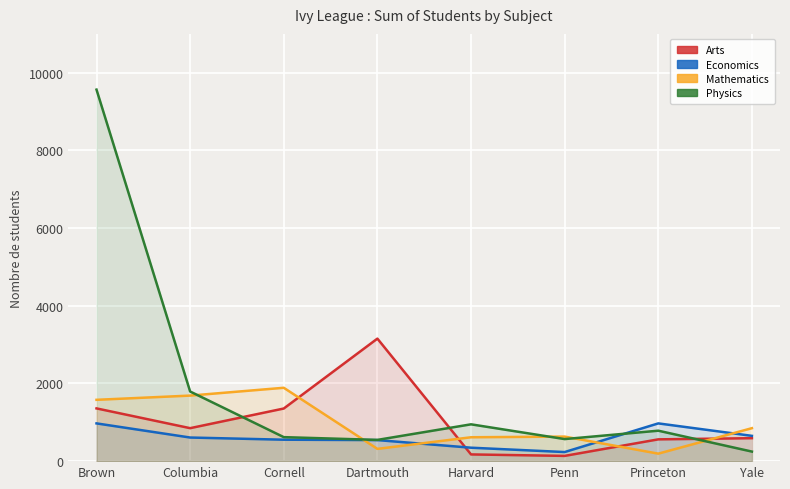

At which label does Physics first exceed 784?

Brown